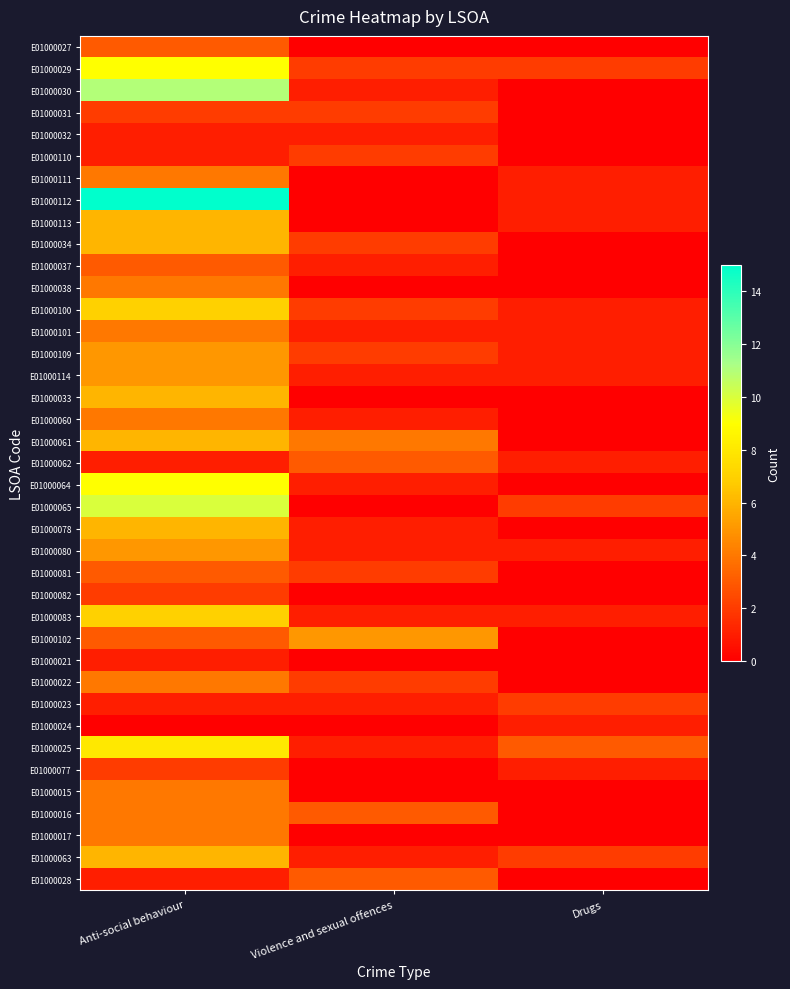

Which series changed the most between Anti-social behaviour and Drugs?

E01000112